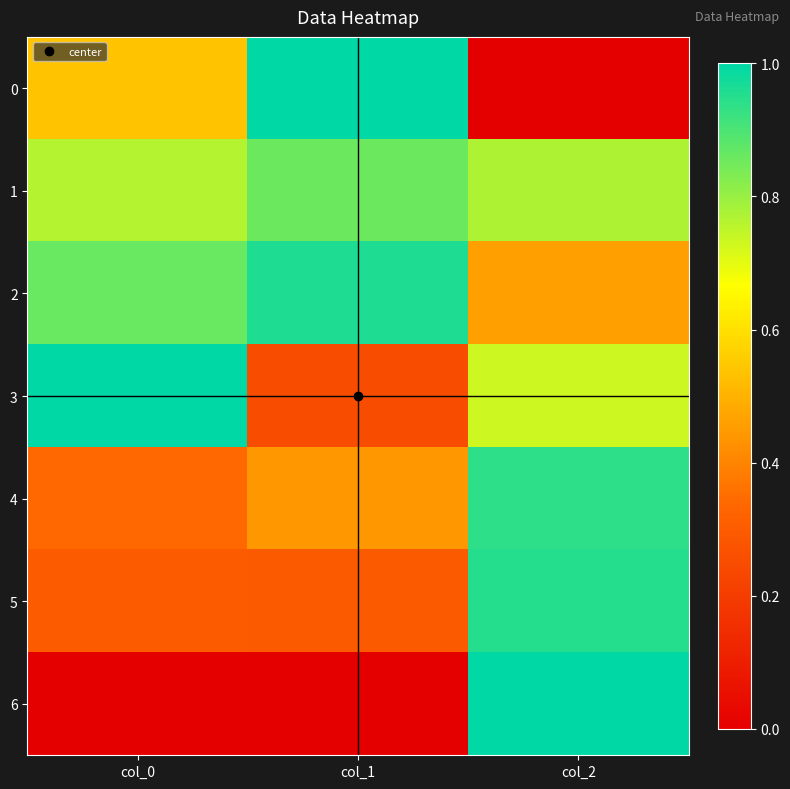

What is the total value across all series at col_2?

4.9